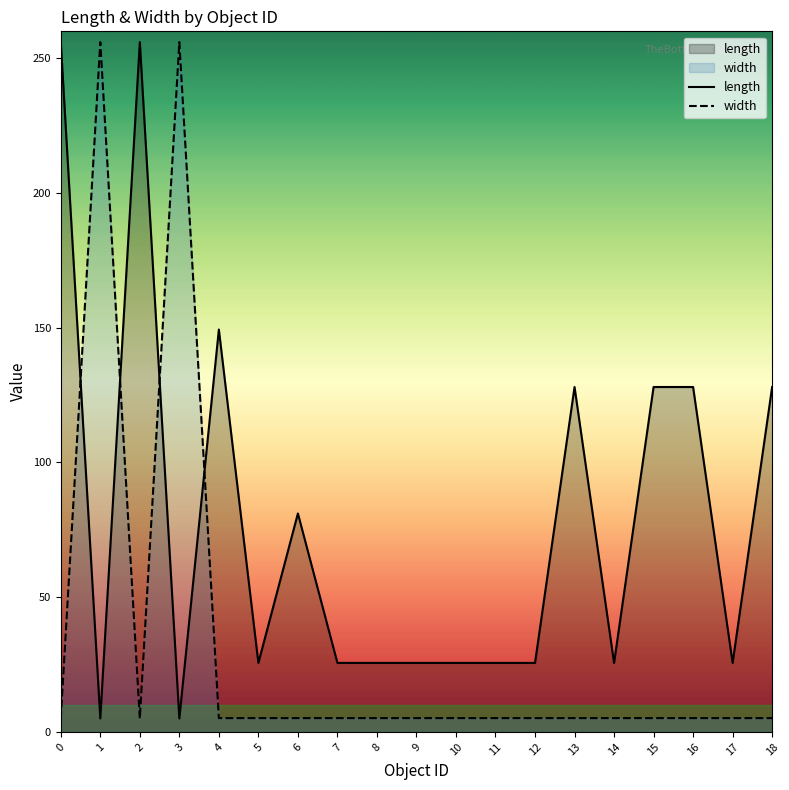

List the series in order of their overall mean, highest first.

length, width